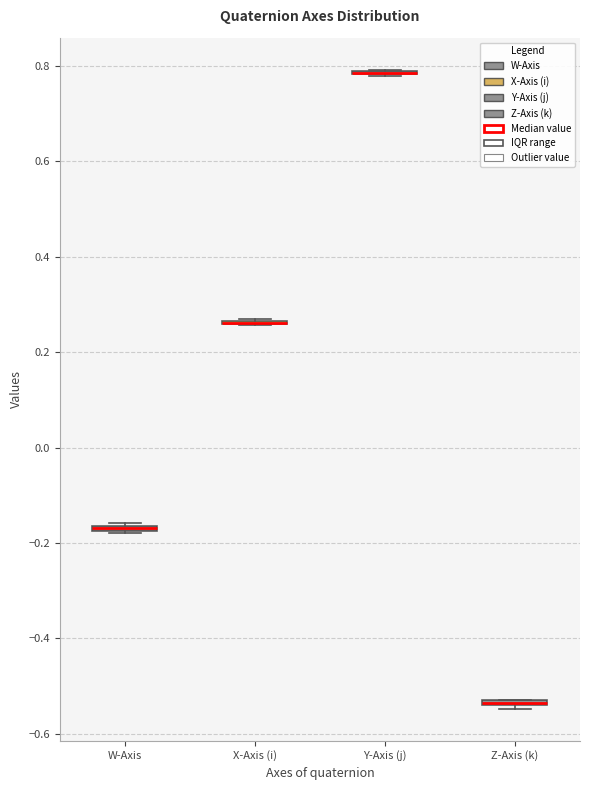

Where is the lower edge of the box for W-Axis on the y-axis? The values are not printed on the chart, so give them approximately, as read against the axis.

-0.18